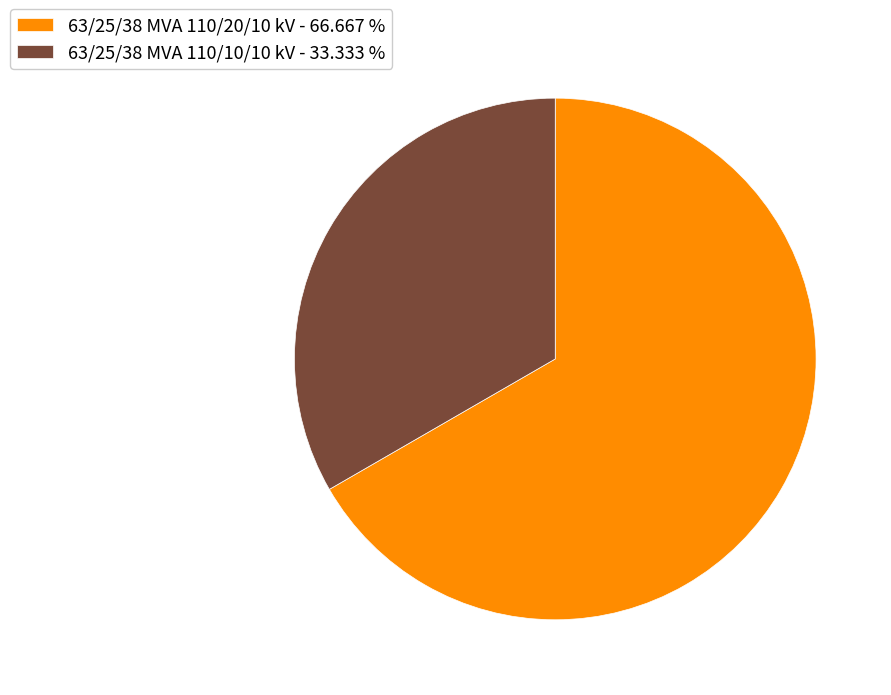

Rank the categories by value from lowest to highest.

63/25/38 MVA 110/10/10 kV, 63/25/38 MVA 110/20/10 kV